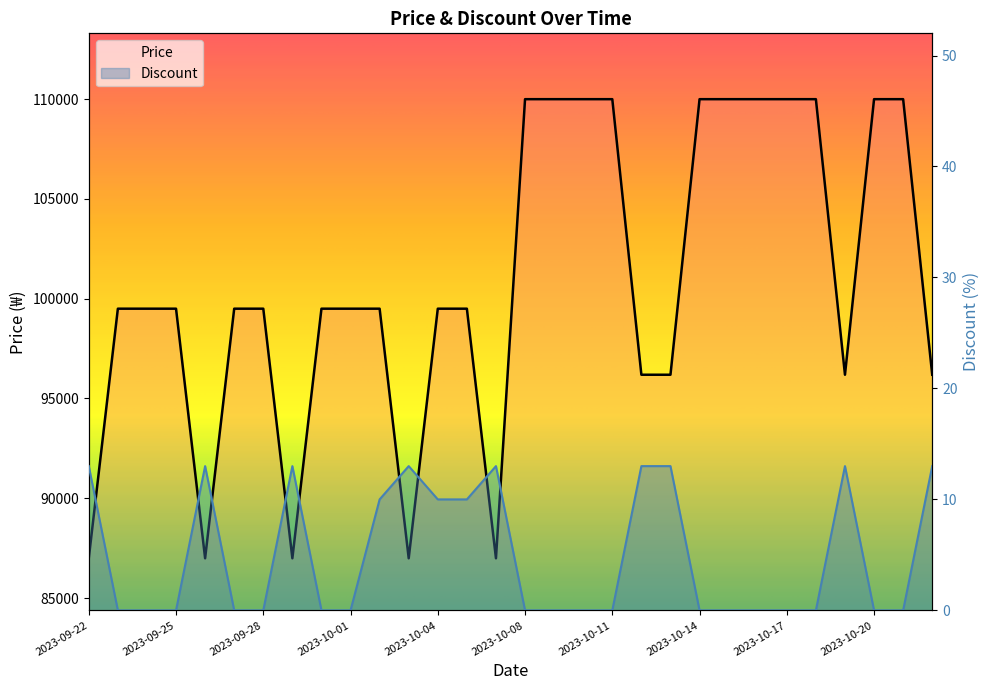

At which label does Discount reach its minimum?

2023-09-23